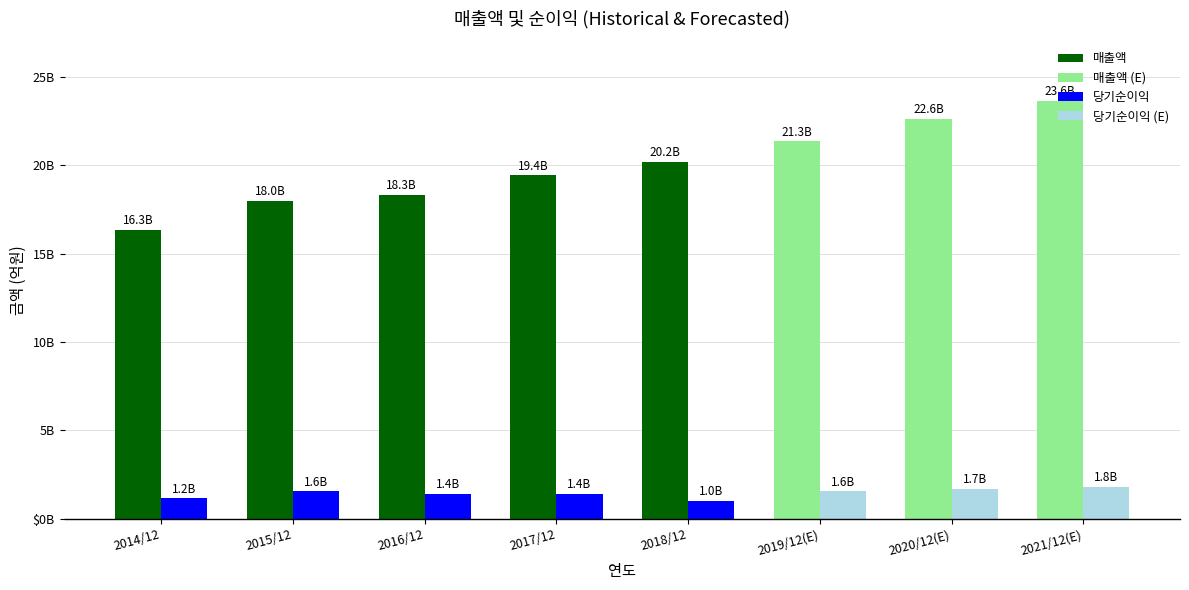

The value of 매출액 at 2016/12 is 24102. True or false?

False